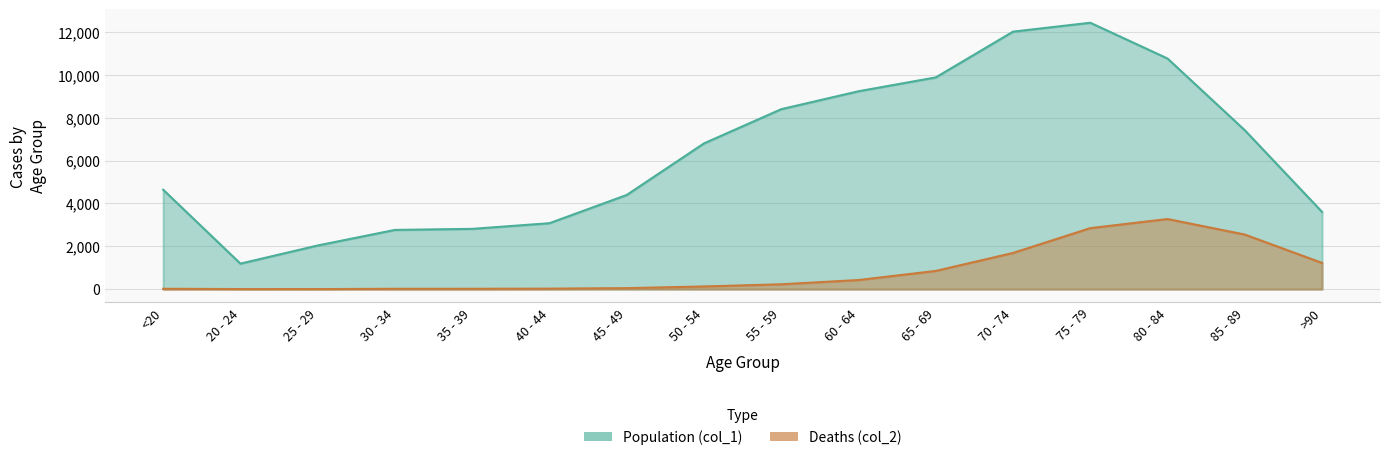

What is the minimum value shown in the chart?

3